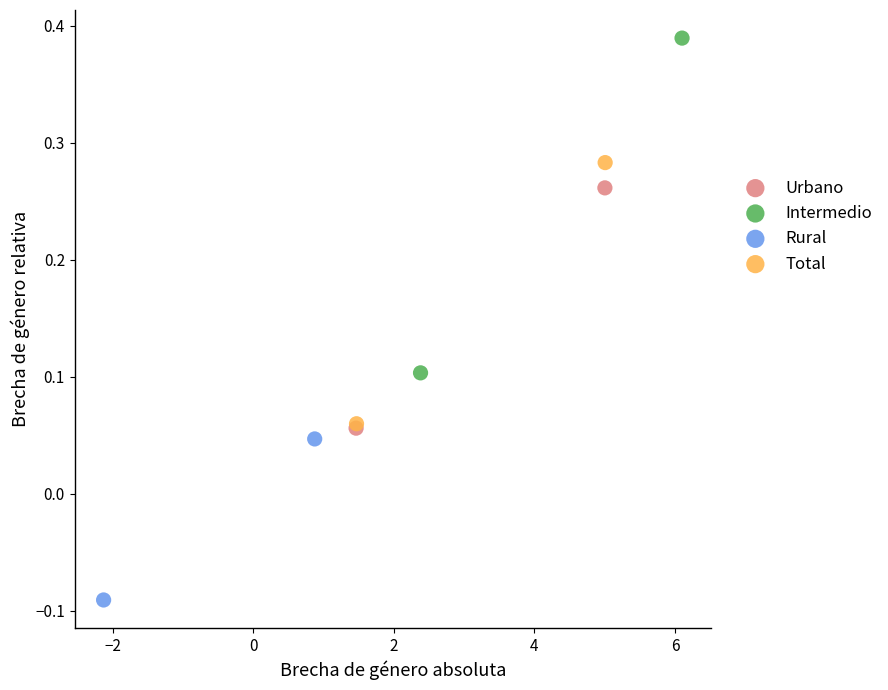

What are all the series names shown in the legend?

Urbano, Intermedio, Rural, Total